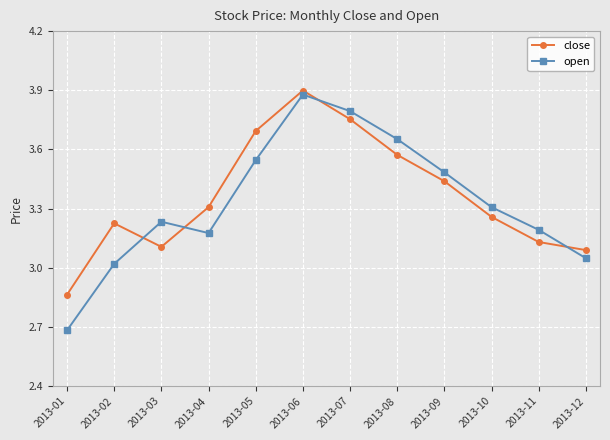

What is the difference between the second highest and minimum values in the close series?

0.9